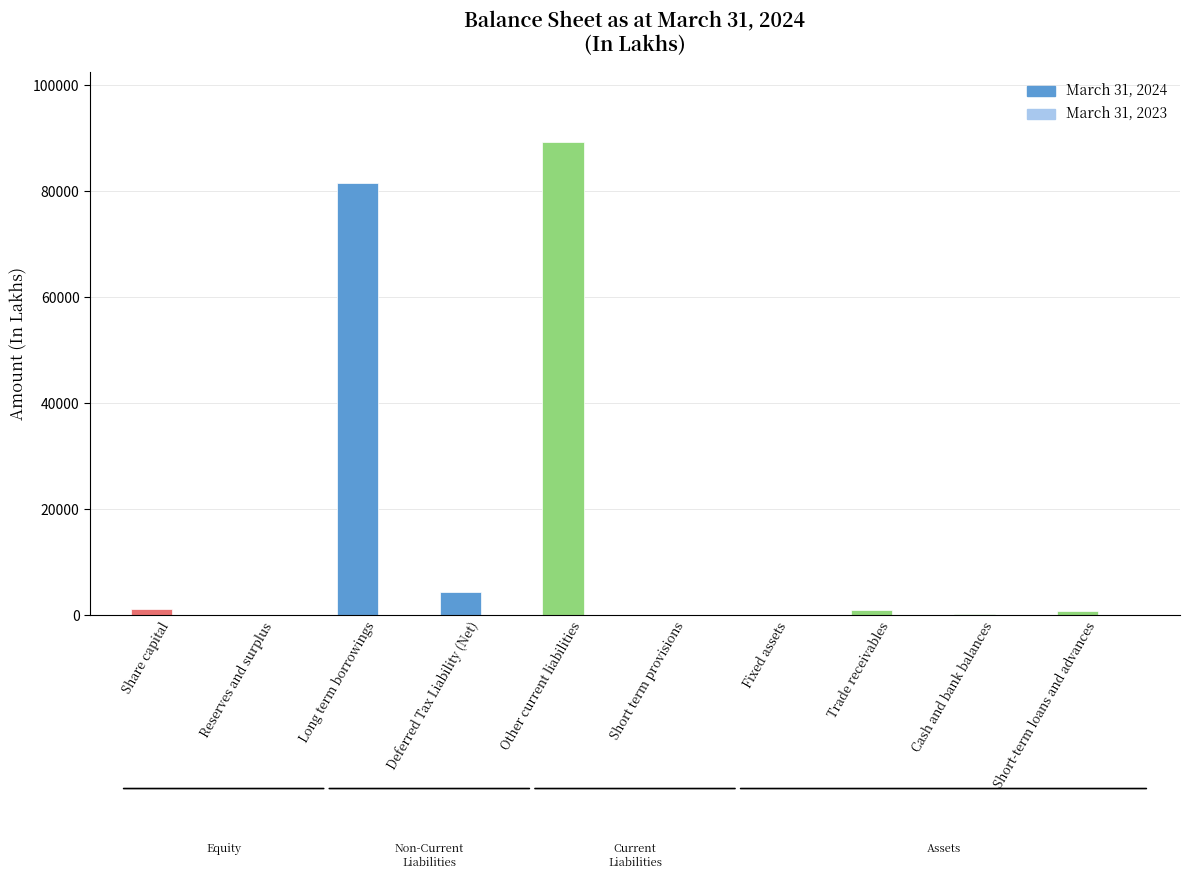

How many groups of bars are there?

10